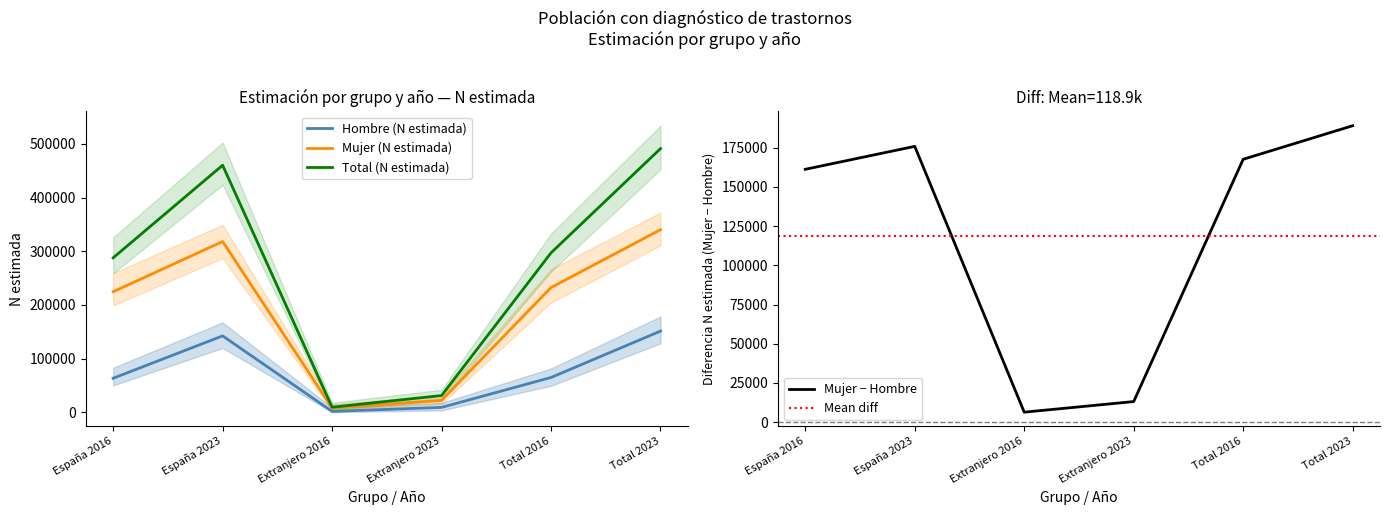

Which series has the largest range (max minus min)?

Total (N estimada)